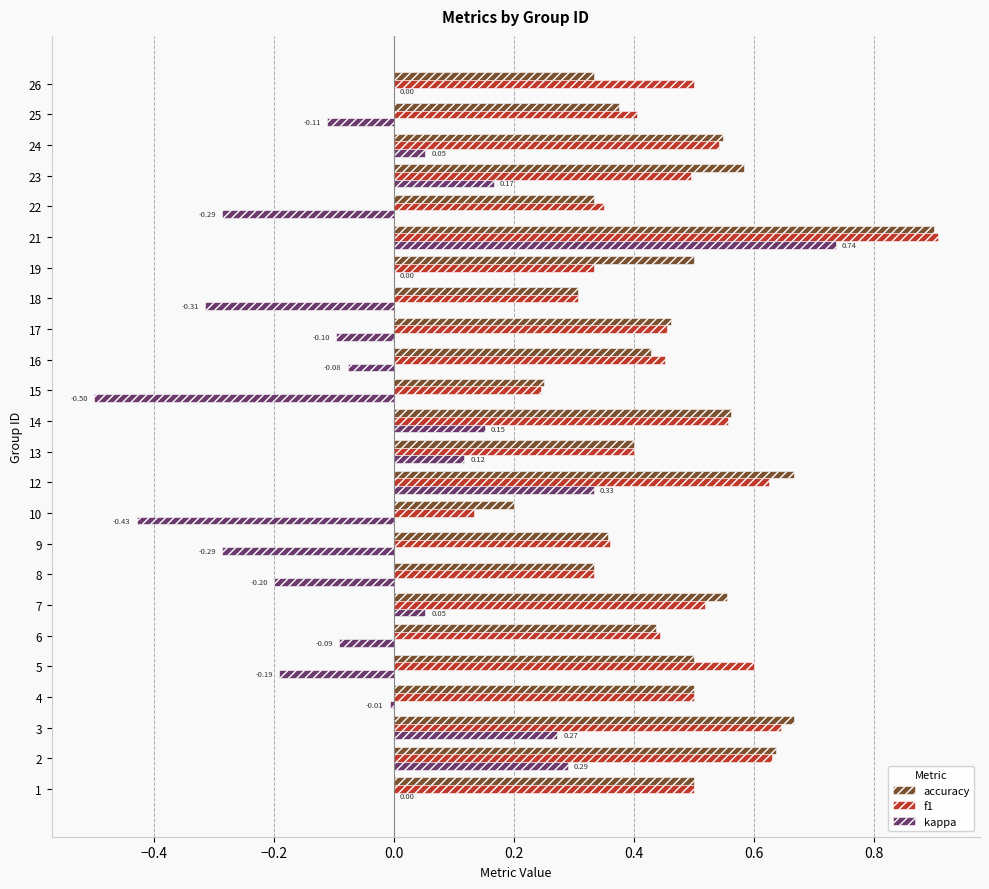

How many series are shown in this chart?

3